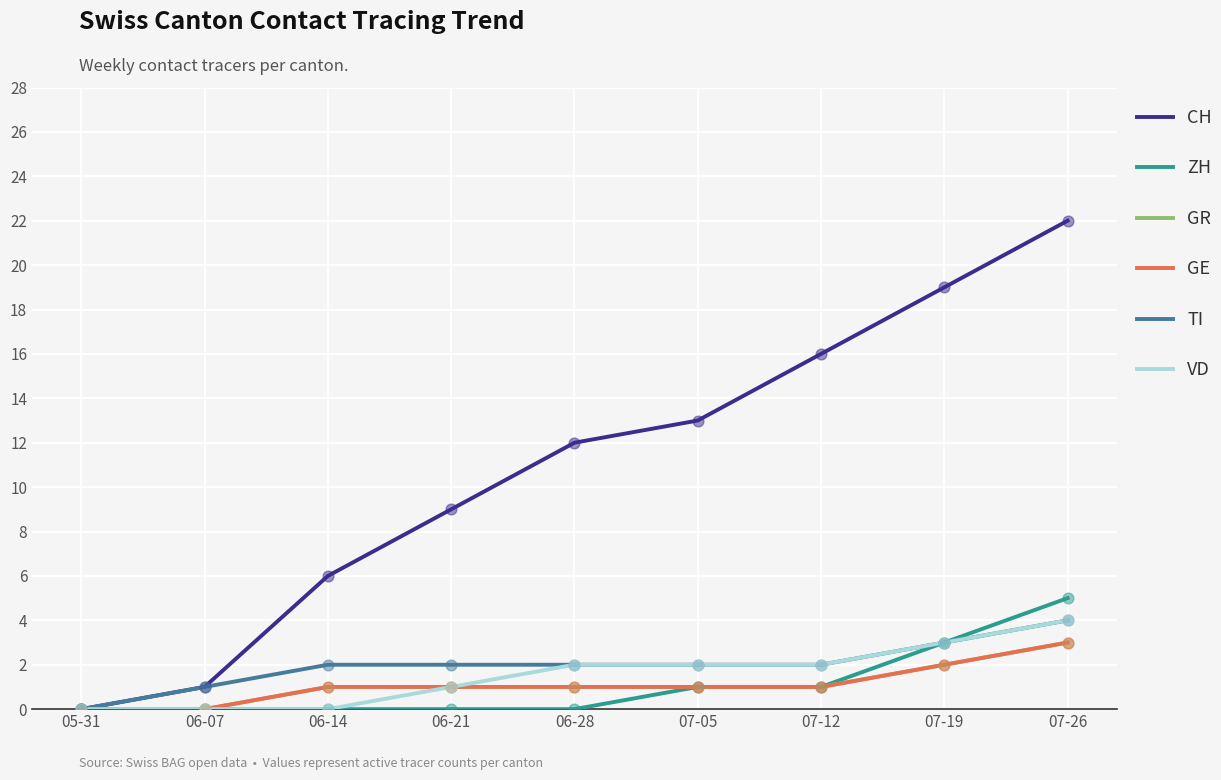

At how many categories does at least one series exceed 7?

6